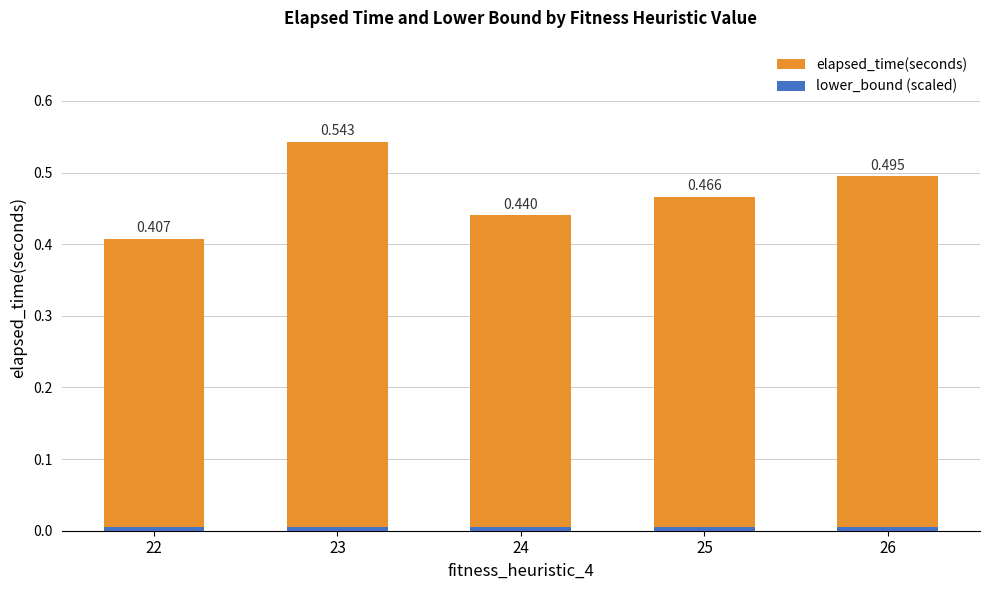

Between 22 and 25, which series saw the biggest shift?

elapsed_time(seconds)